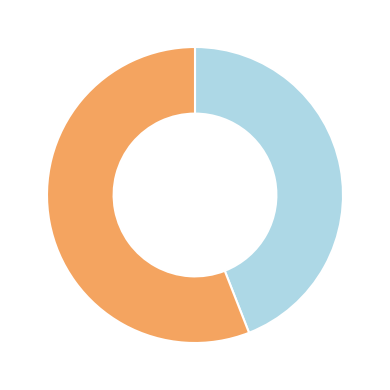

Is there a majority slice in this chart?

Yes